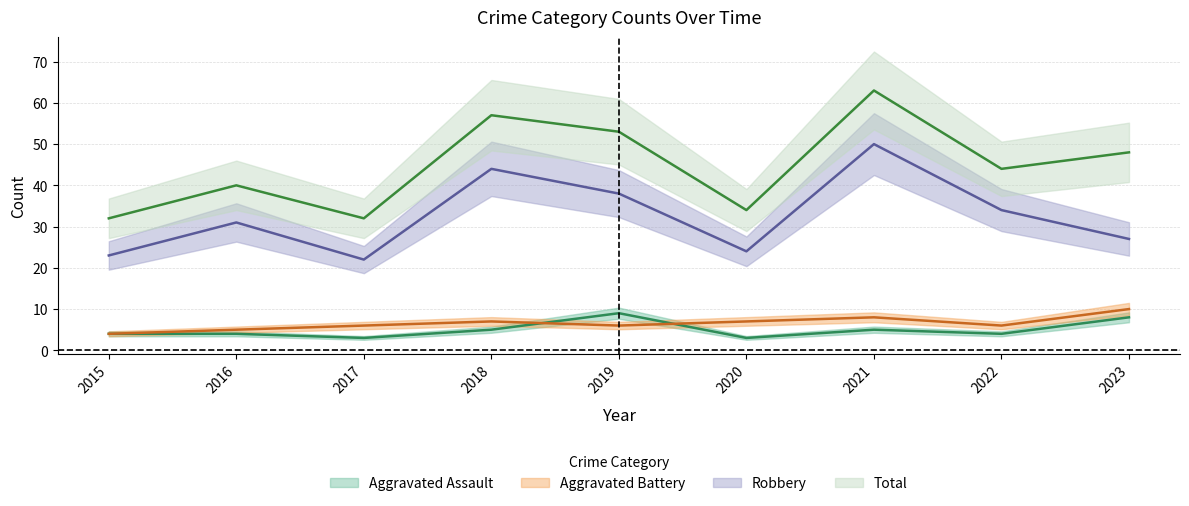

What is the total value across all series at 2018?

113